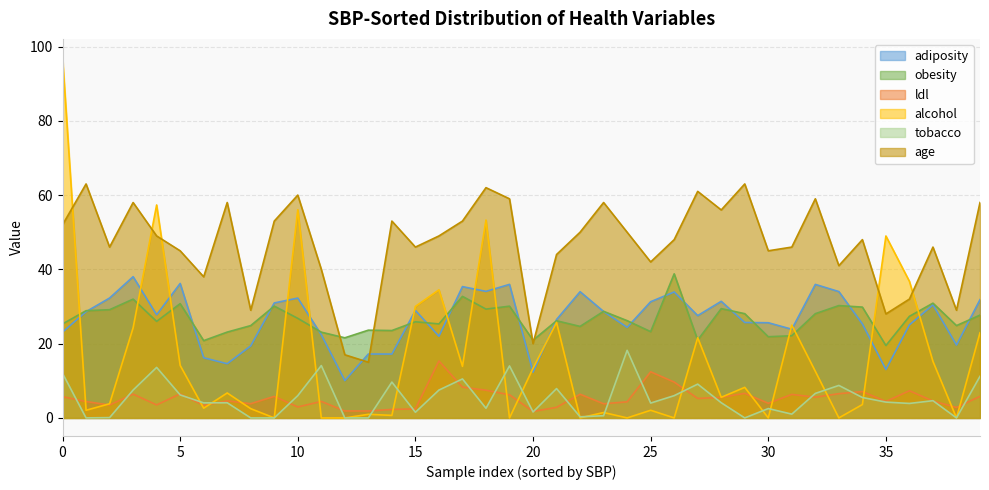

What is the greatest value displayed?

97.2